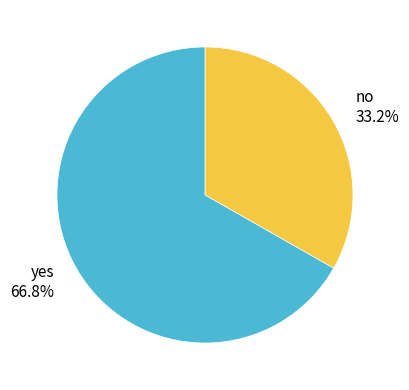

To the nearest percent, what is the difference between the no and yes slice percentages?

34%